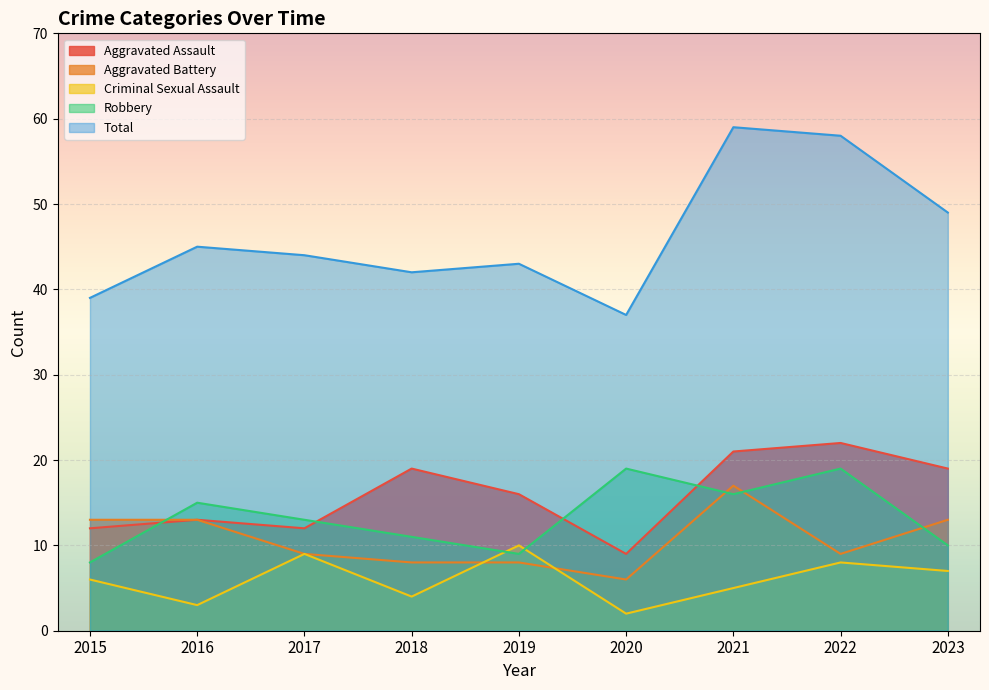

At which category is the sum across all series the highest?

2021